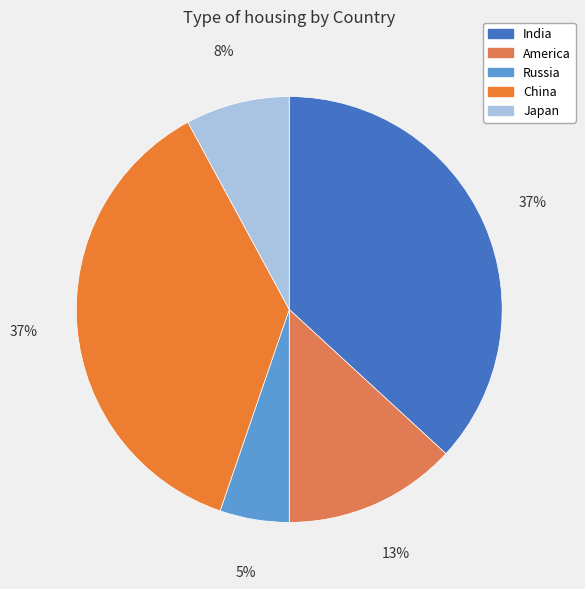

What is the change in value from America to China?

+90